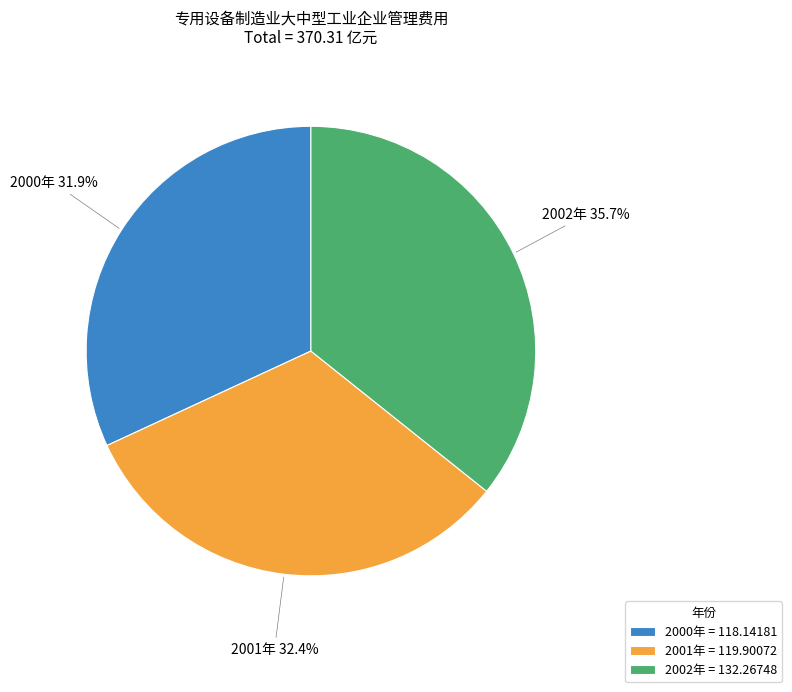

Which category has the biggest portion of the pie?

2002年